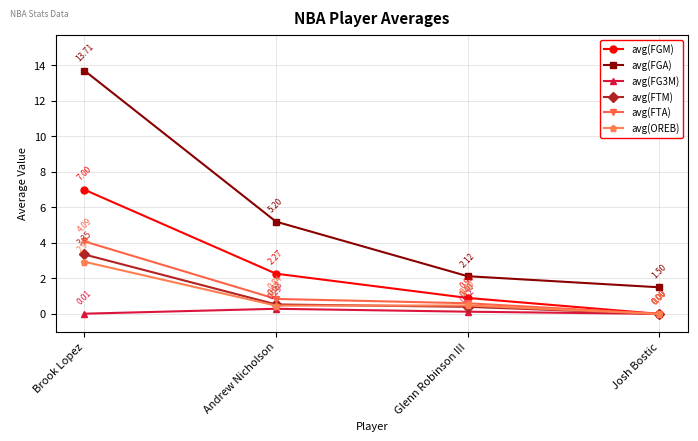

Is the value of avg(FGM) at Brook Lopez greater than the value of avg(OREB) at Andrew Nicholson?

Yes